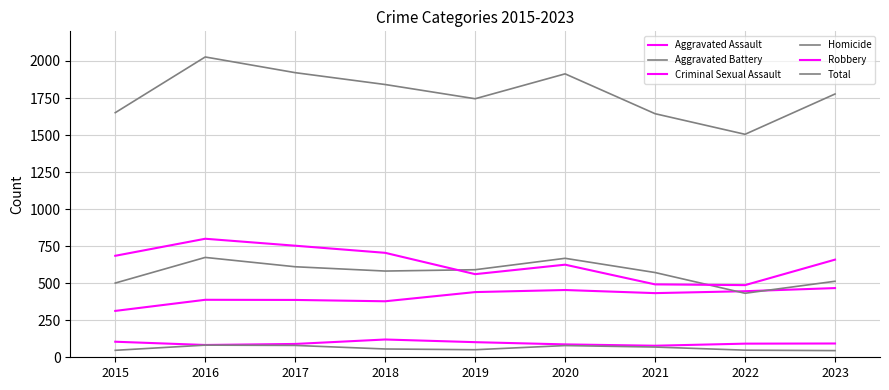

How many lines are shown in the chart?

6